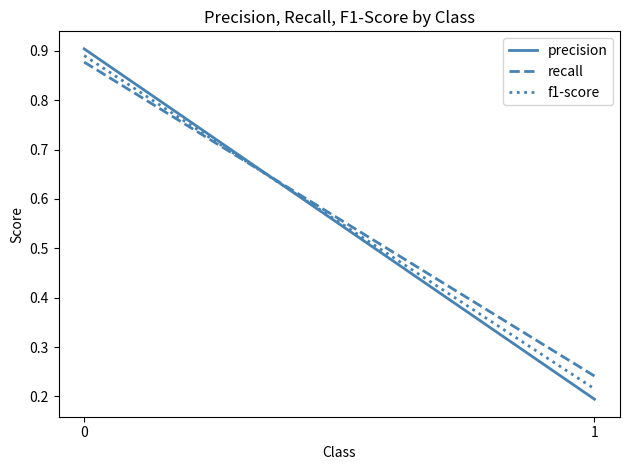

What is the total value across all series at 1?

0.7